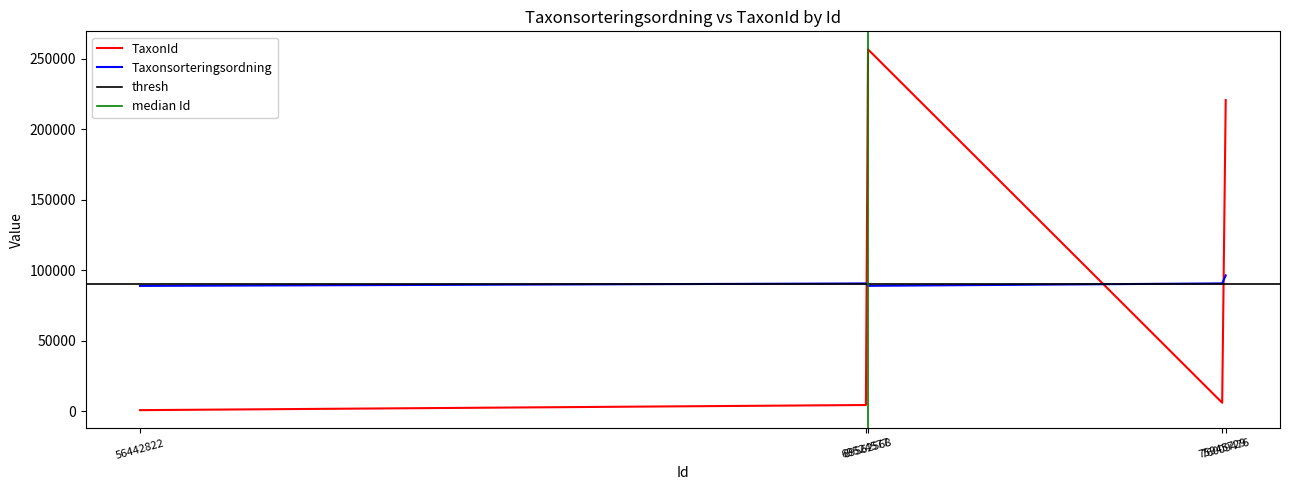

Is this an area chart (filled region under the line)?

No